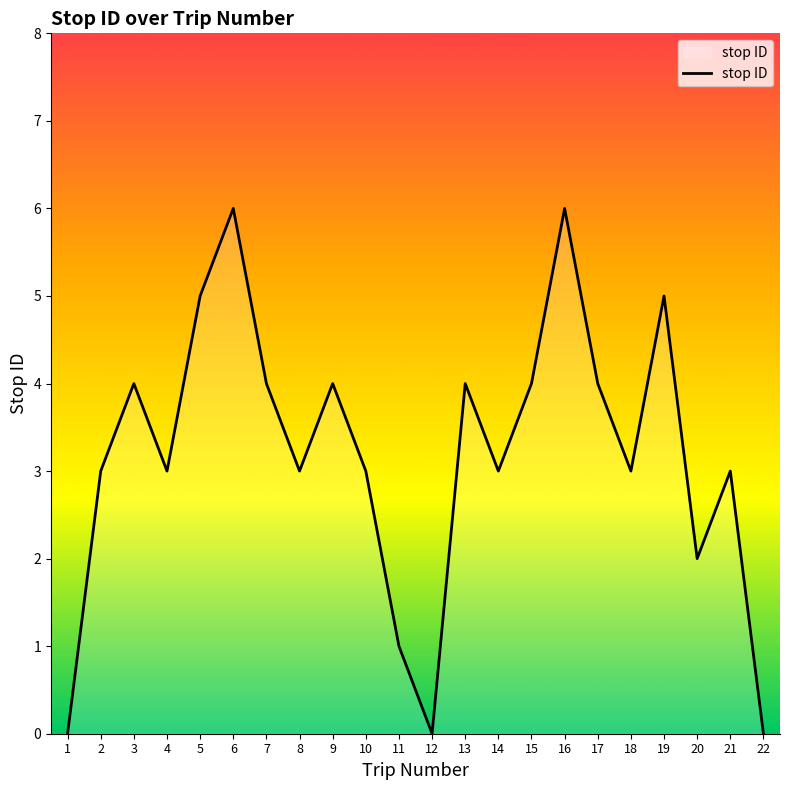

At which category does the data reach its first local peak?

3